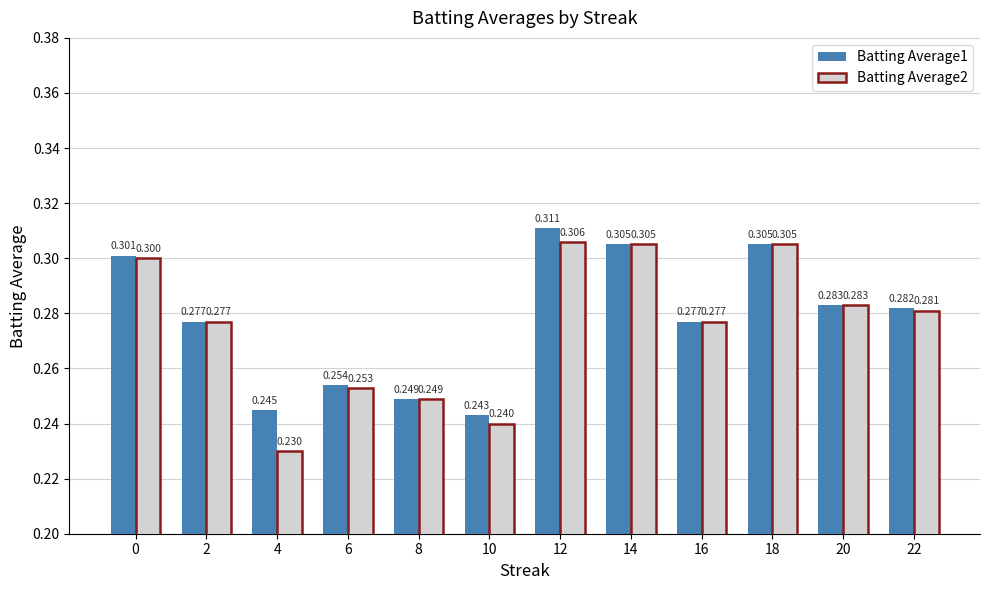

Rank the series at 10 from highest to lowest value.

Batting Average1, Batting Average2